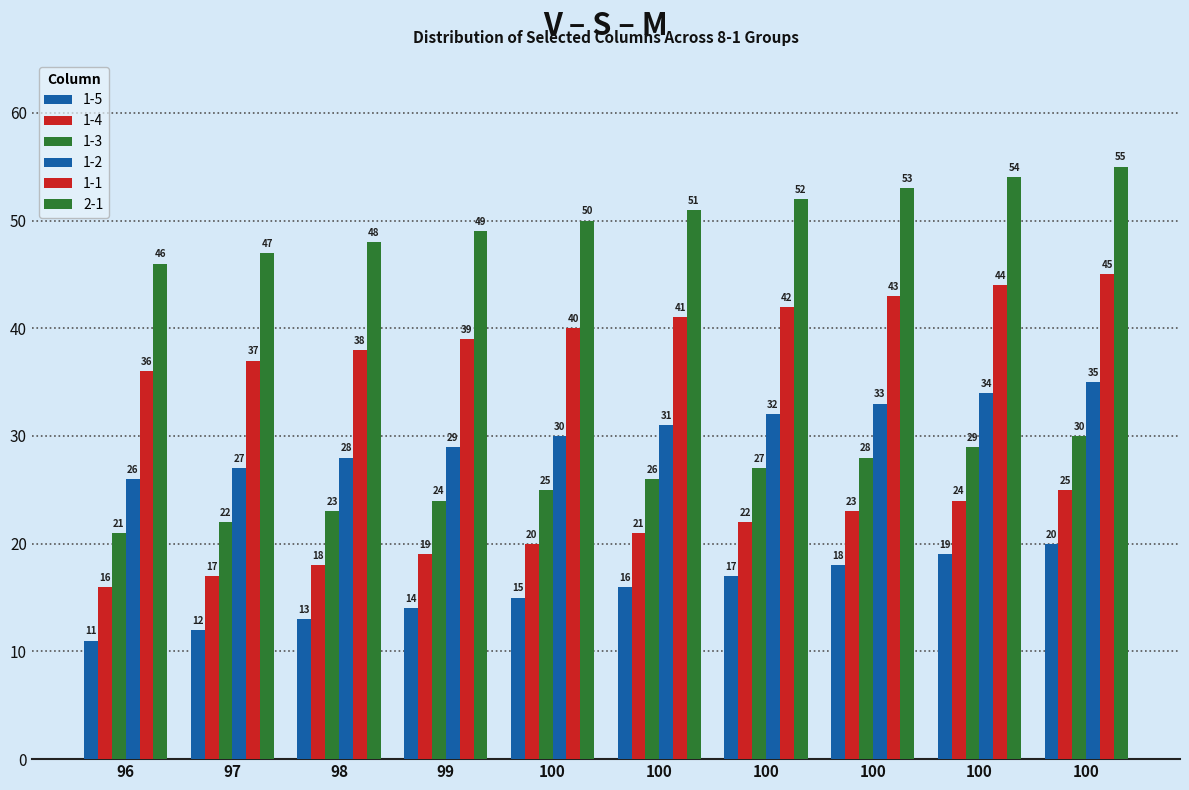

How many values in the 1-4 series are below 21?

5